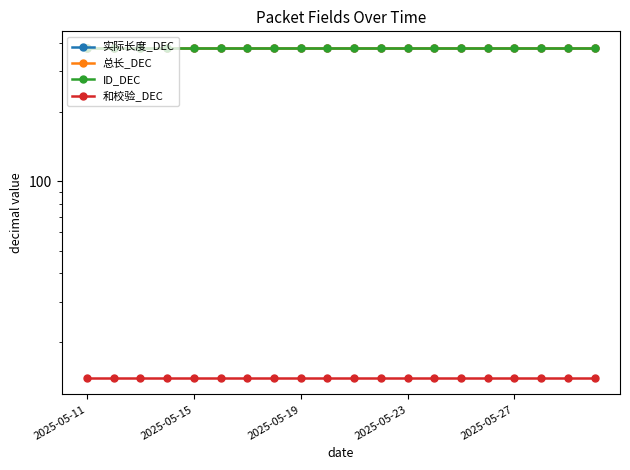

Does the chart display data point markers on the line(s)?

Yes